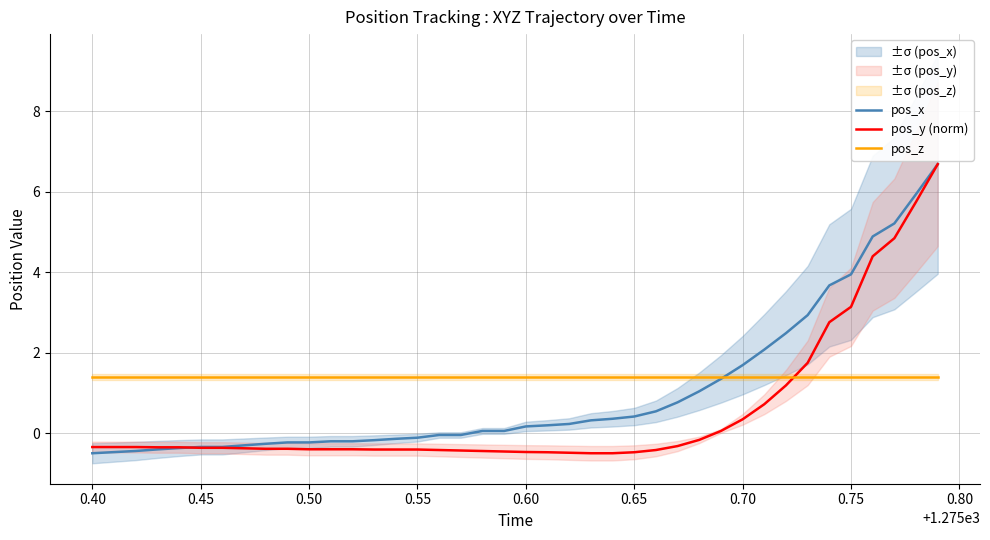

The value of pos_y (norm) at 0.60 is -0.5. True or false?

True